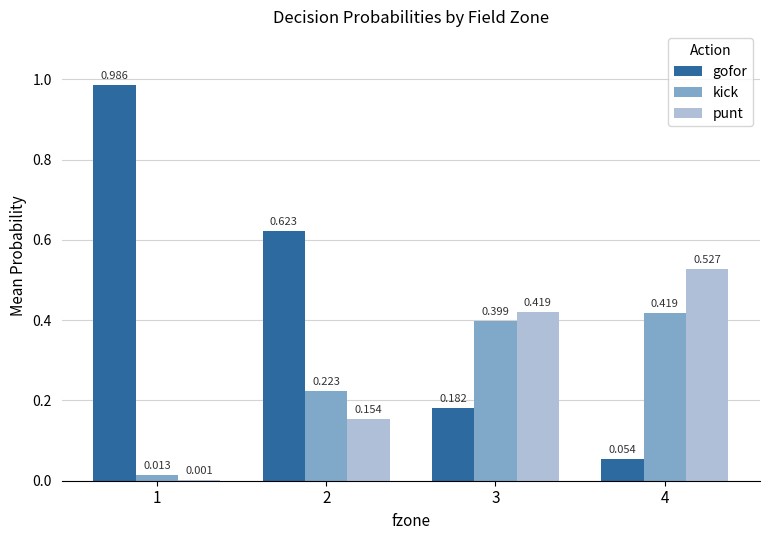

Is the value of punt at 1 greater than the value of gofor at 2?

No